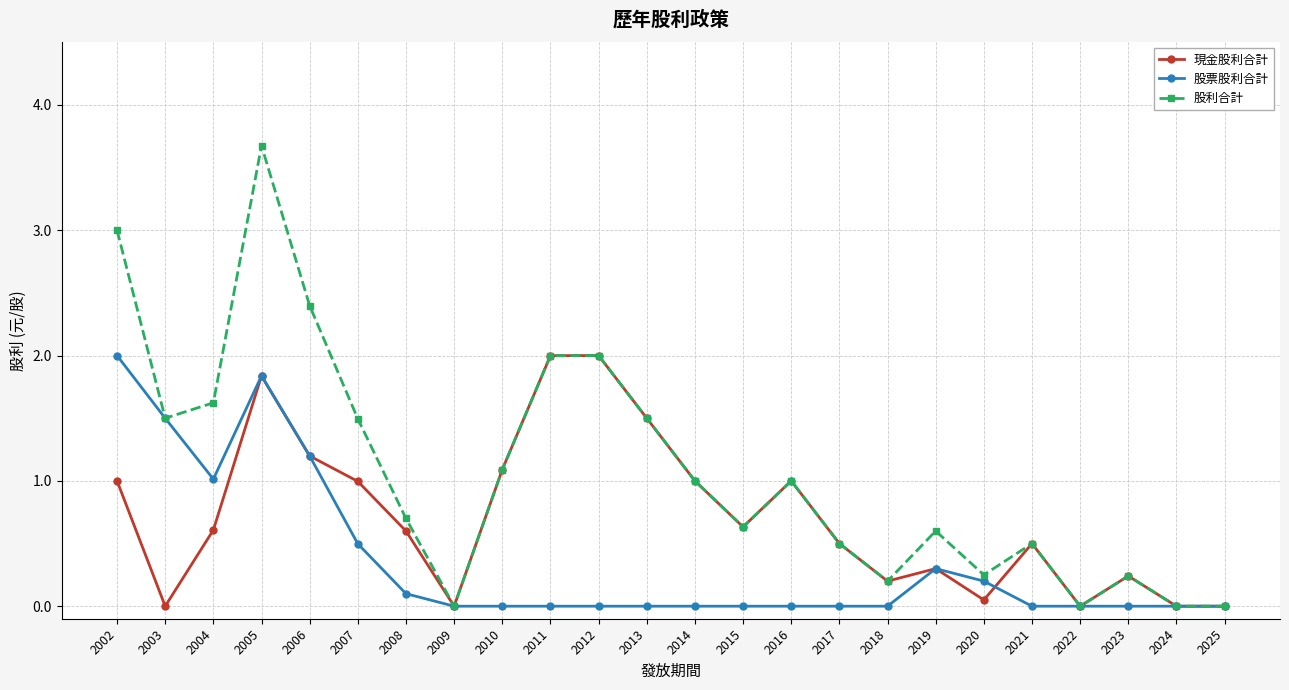

How many lines are shown in the chart?

3